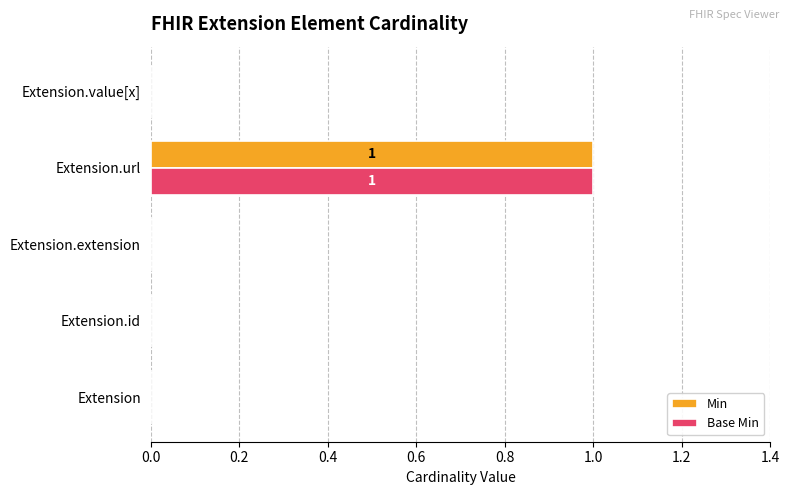

The Min series shows 0 at Extension. True or false?

True